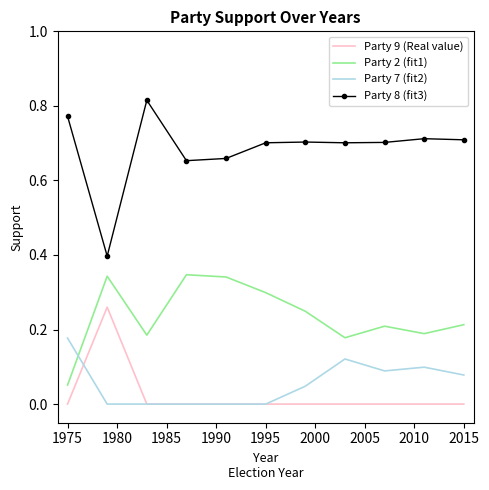

Is this an area chart (filled region under the line)?

No